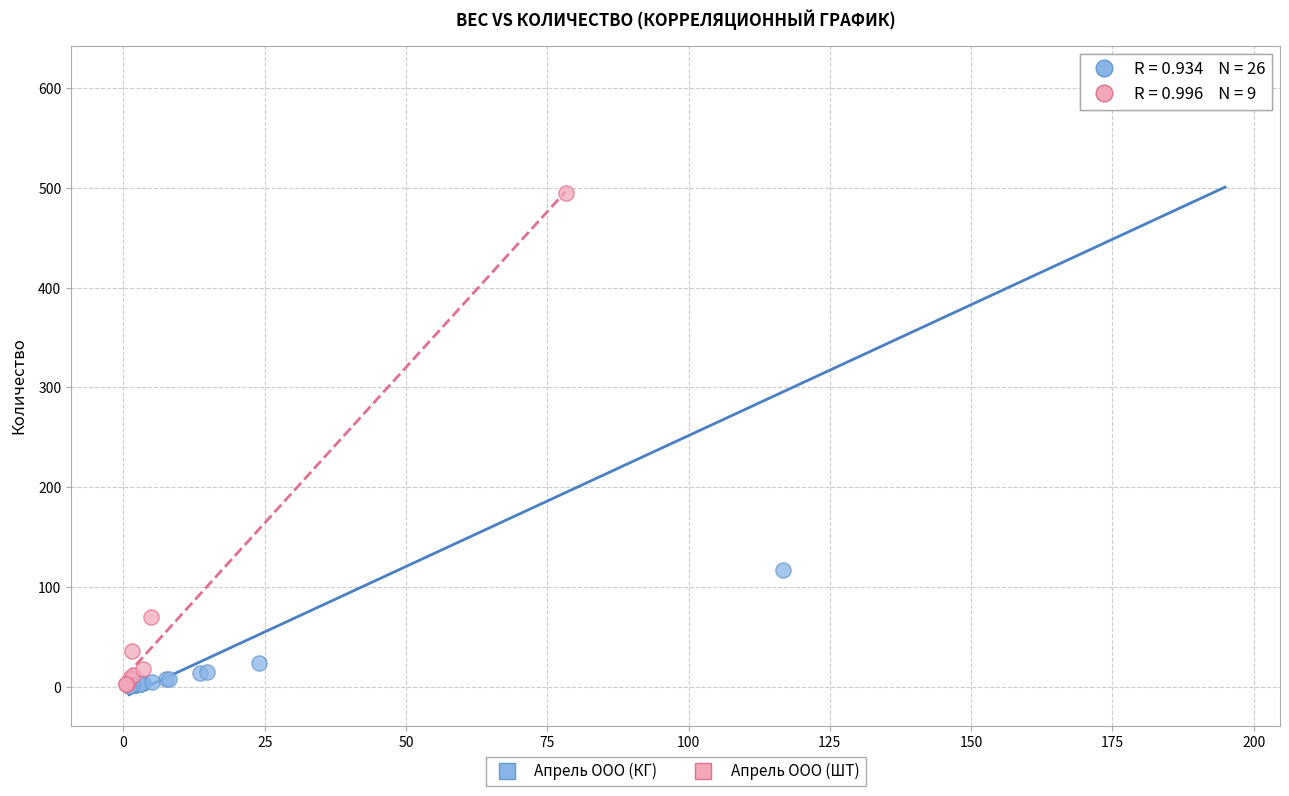

What are all the series names shown in the legend?

Апрель ООО (КГ), Апрель ООО (ШТ)